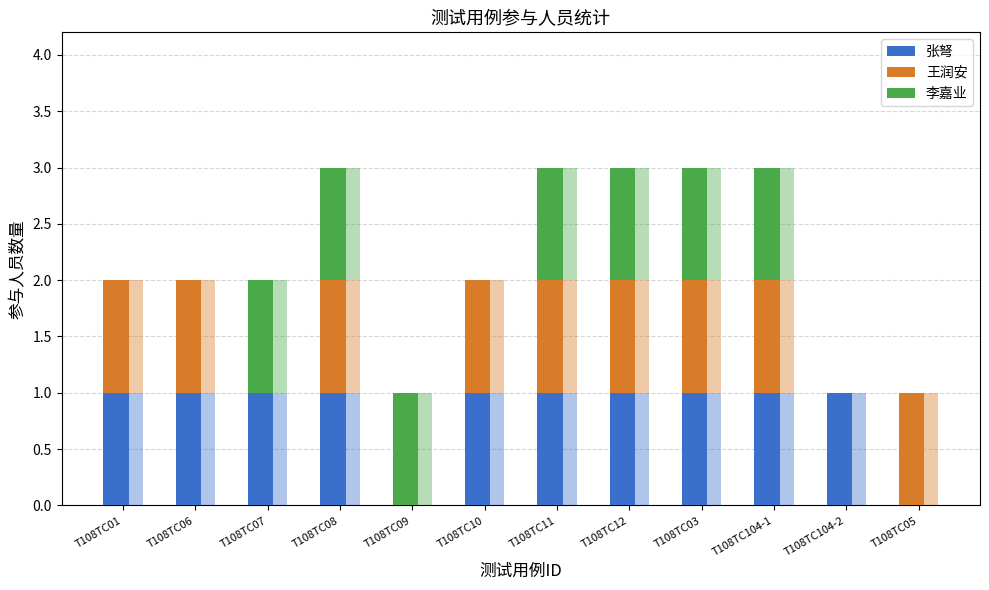

Which label corresponds to the smallest value in the chart?

T108TC09